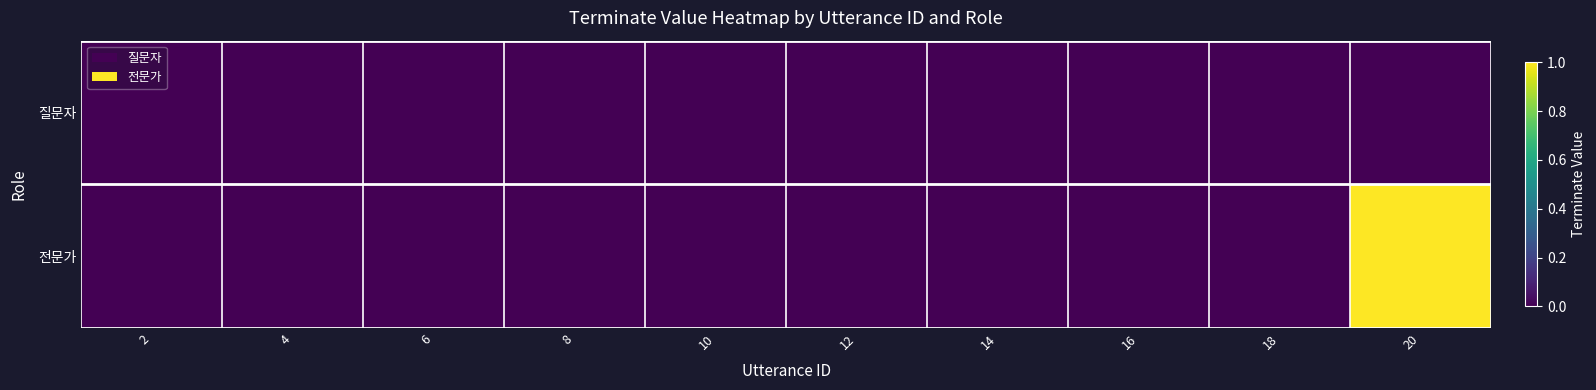

At how many categories does at least one series exceed 0?

1